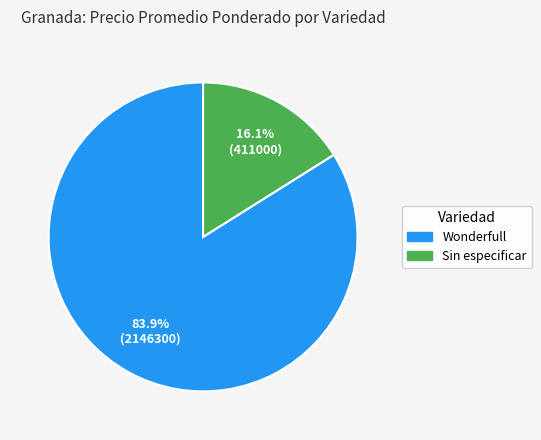

Is there a majority slice in this chart?

Yes